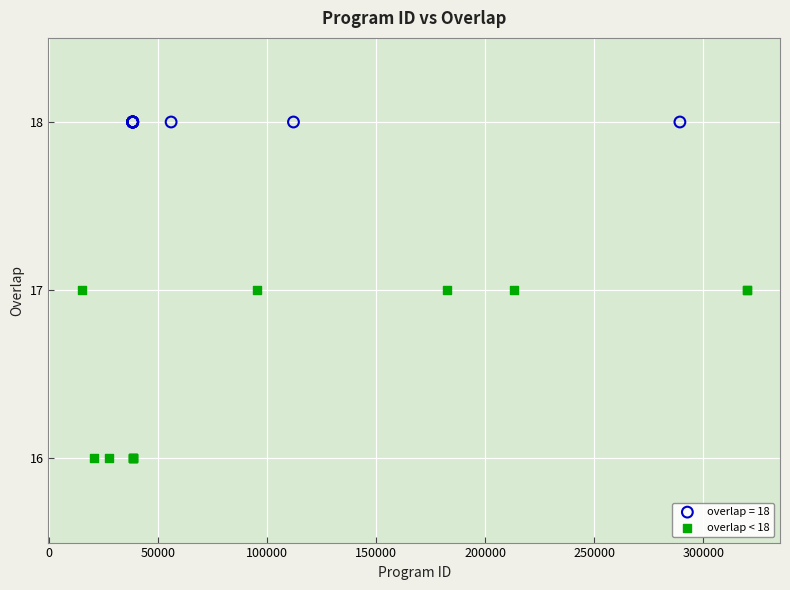

Which series contains the lowest Y value?

overlap < 18